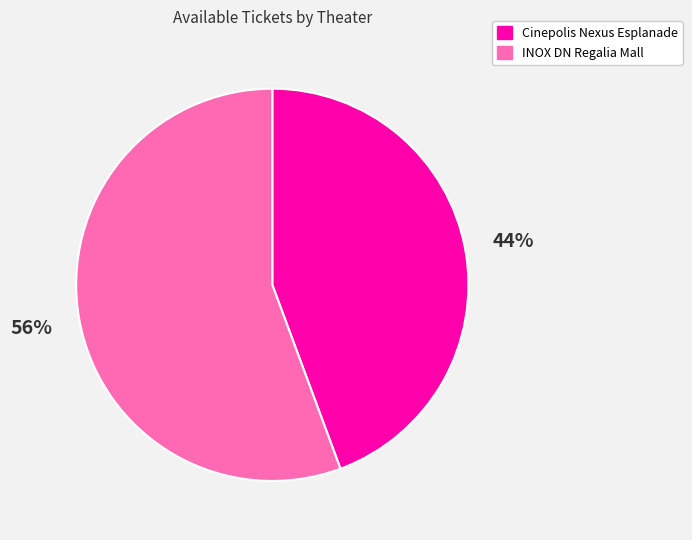

Is there any slice that represents more than half of the pie?

Yes